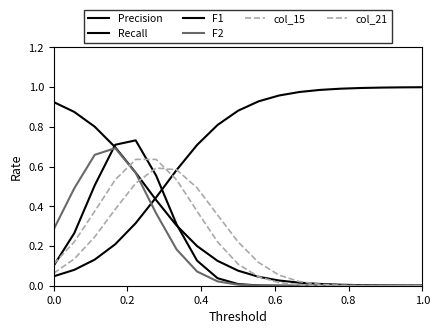

True or false: F1 and F2 cross at least once.

True